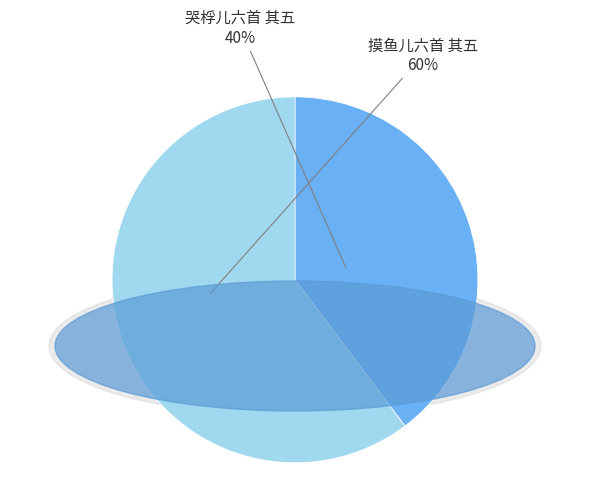

Is there any slice that represents more than half of the pie?

Yes